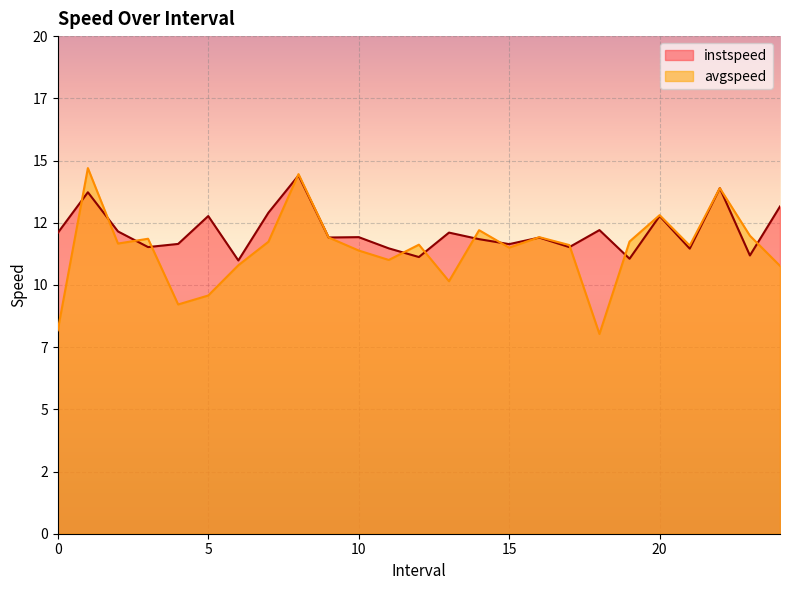

How many data points in instspeed are above 11?

24